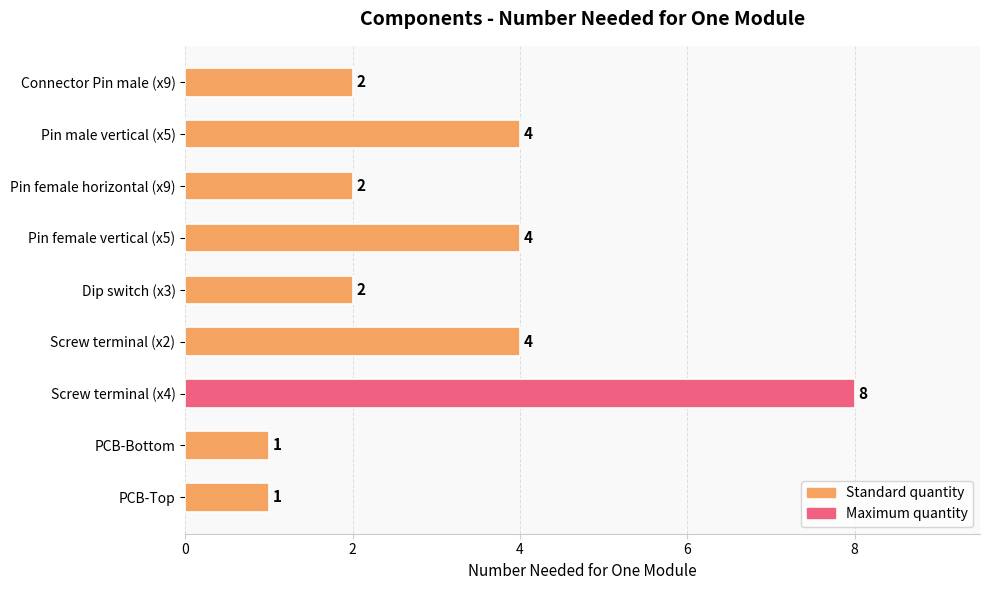

Read the value at Screw terminal (x4).

8